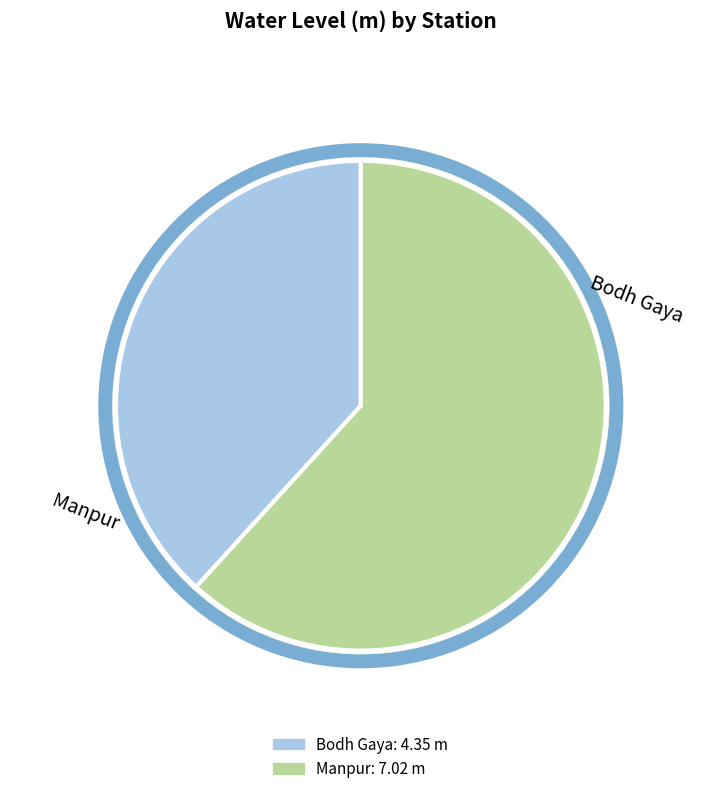

How many segments does this pie chart have?

2